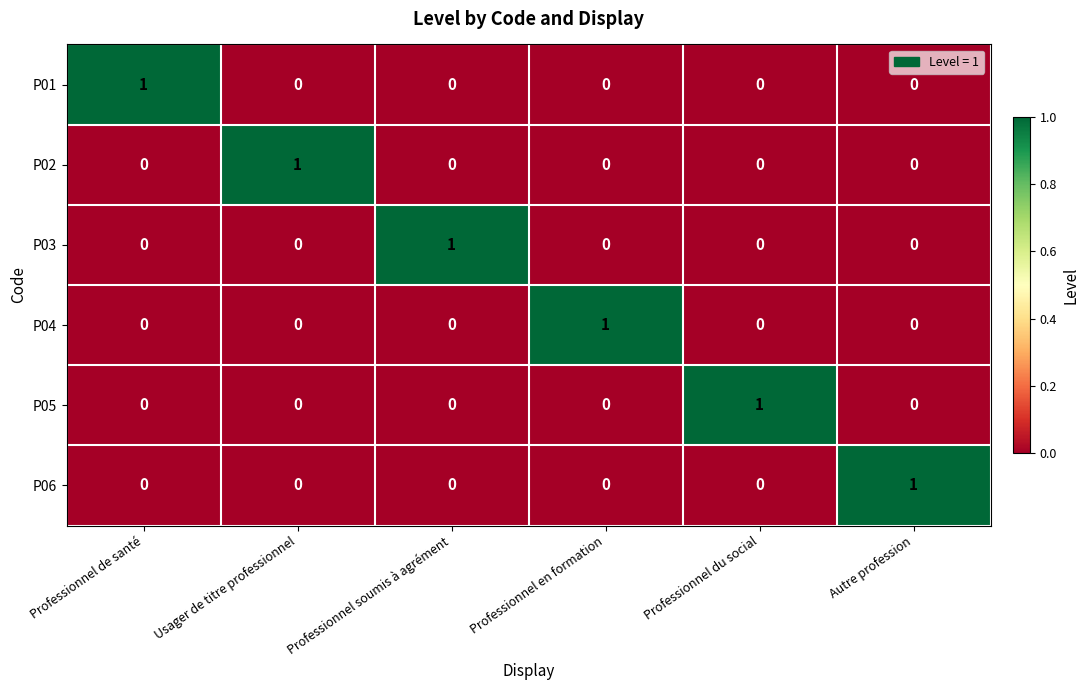

Which category has the highest value in the P01 series?

Professionnel de santé